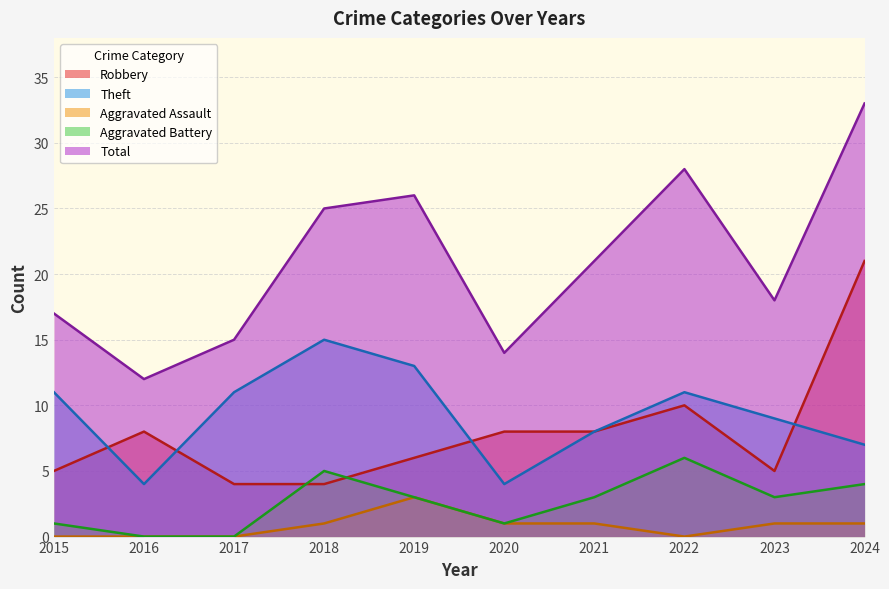

What is the value of the Robbery point at the 10th from the left?

21